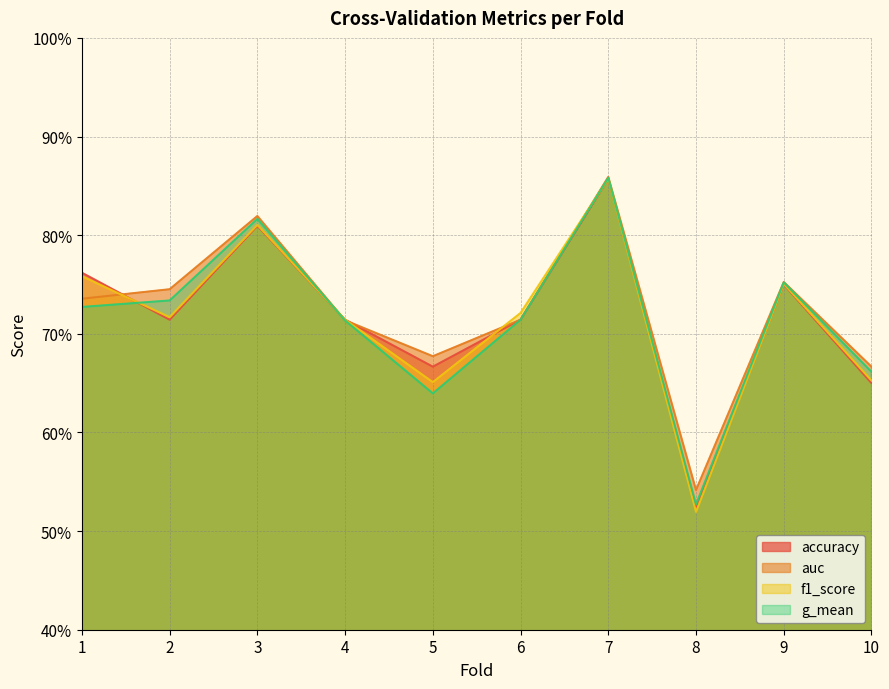

Does the chart have visible grid lines?

Yes